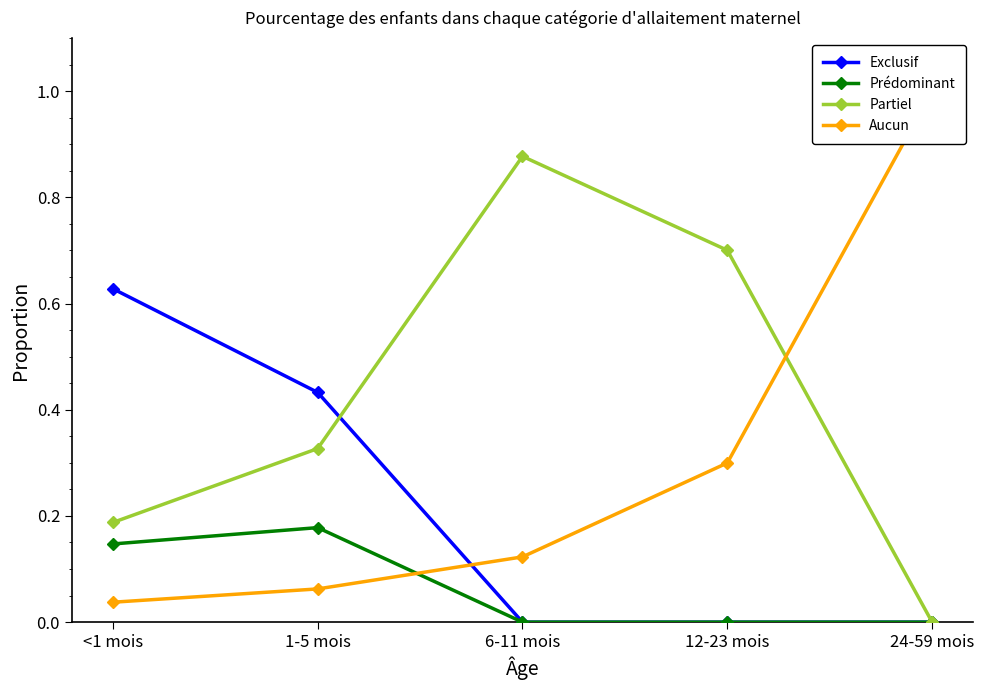

What is the spread (max minus min) of values at 24-59 mois?

1.0